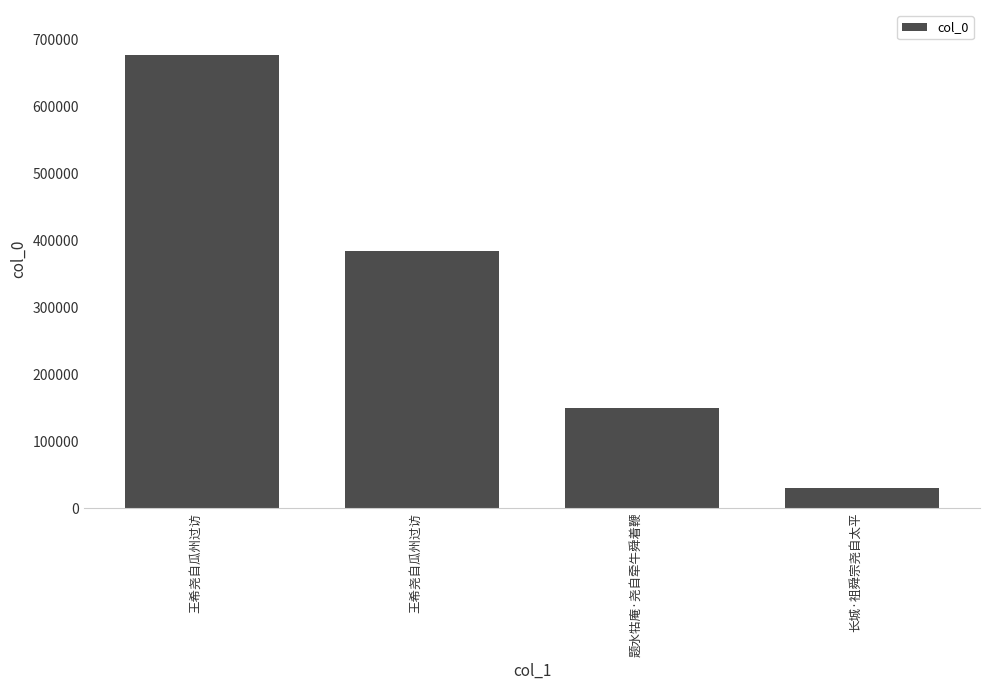

Which category has the highest value across all series?

王希尧自瓜州过访